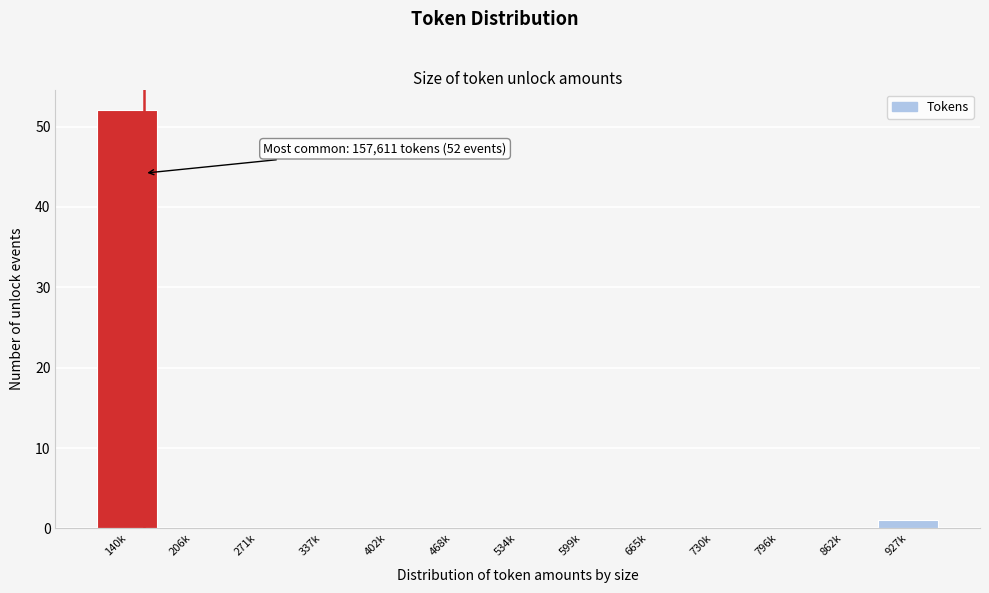

Reading right to left, list all the values displayed in this chart.

927k=1	862k=0	796k=0	730k=0	665k=0	599k=0	534k=0	468k=0	402k=0	337k=0	271k=0	206k=0	140k=52